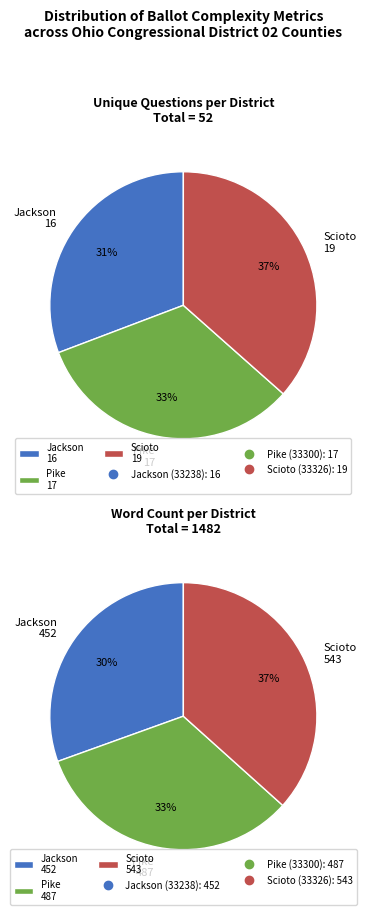

What percentage is the Jackson (33238) slice, to the nearest percent?

31%